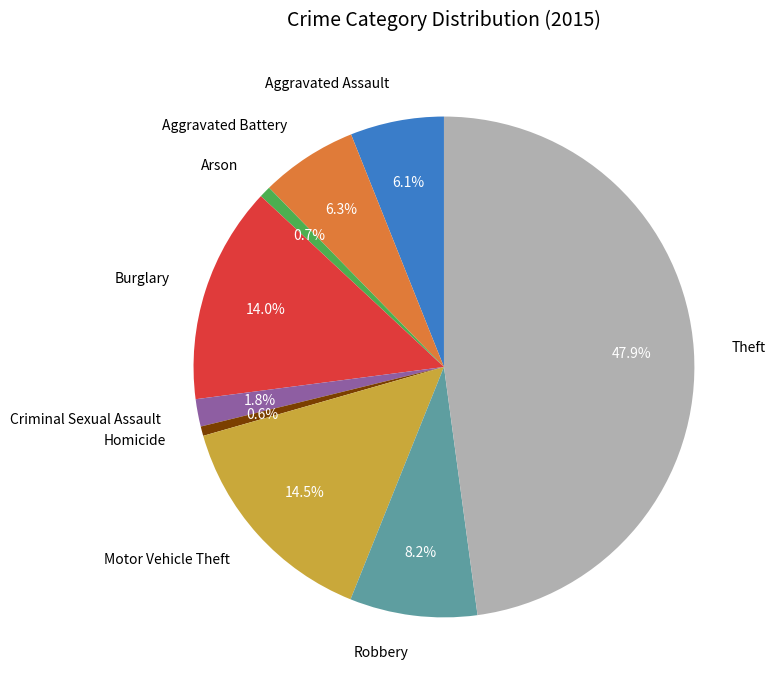

Count the number of slices in the pie.

9